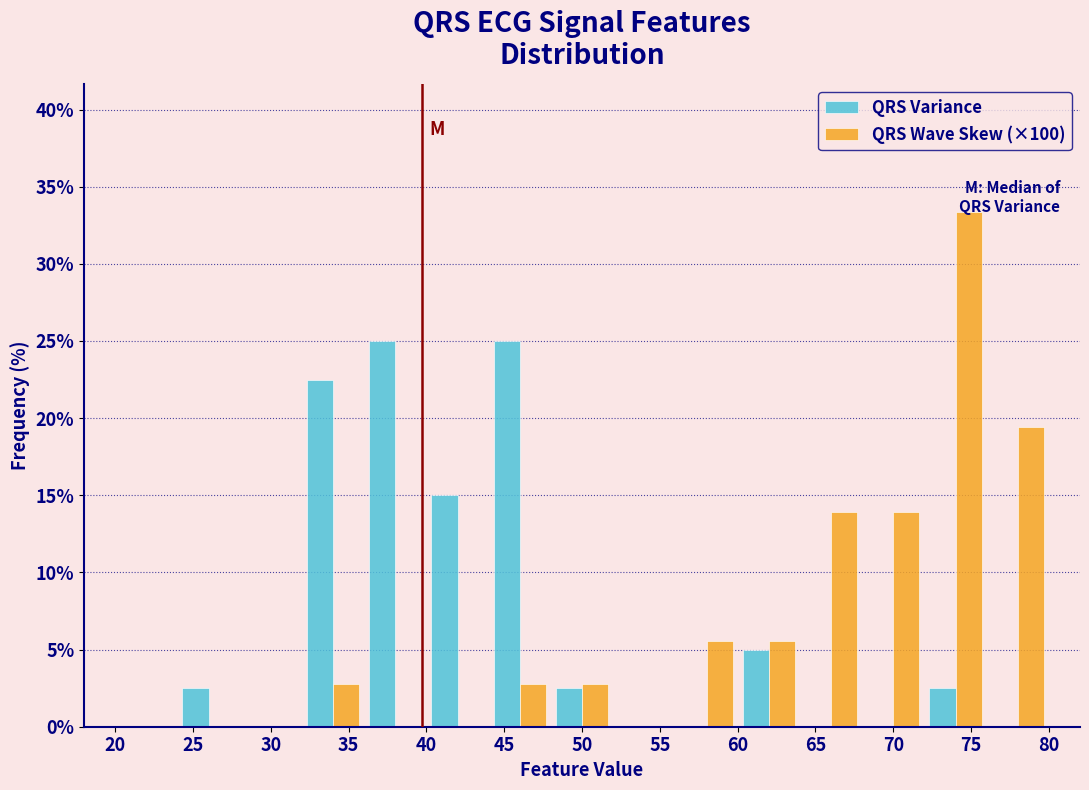

What is the height of the QRS Variance bar covering 36 to 40 on the x-axis? The values are not printed on the chart, so give them approximately, as read against the axis.

25.0